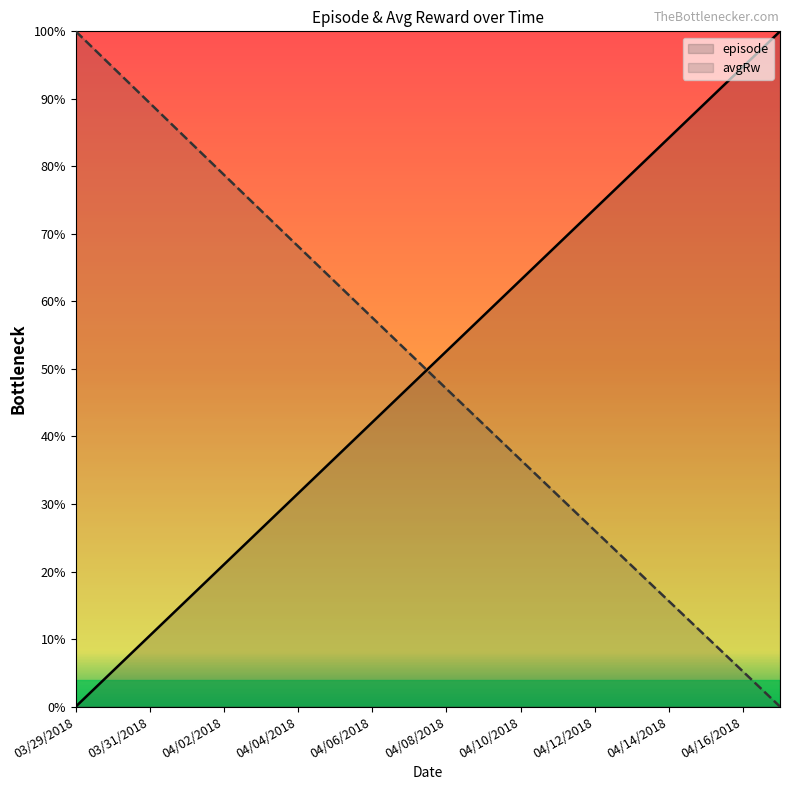

Which series ends up on top after the final intersection of episode and avgRw?

episode